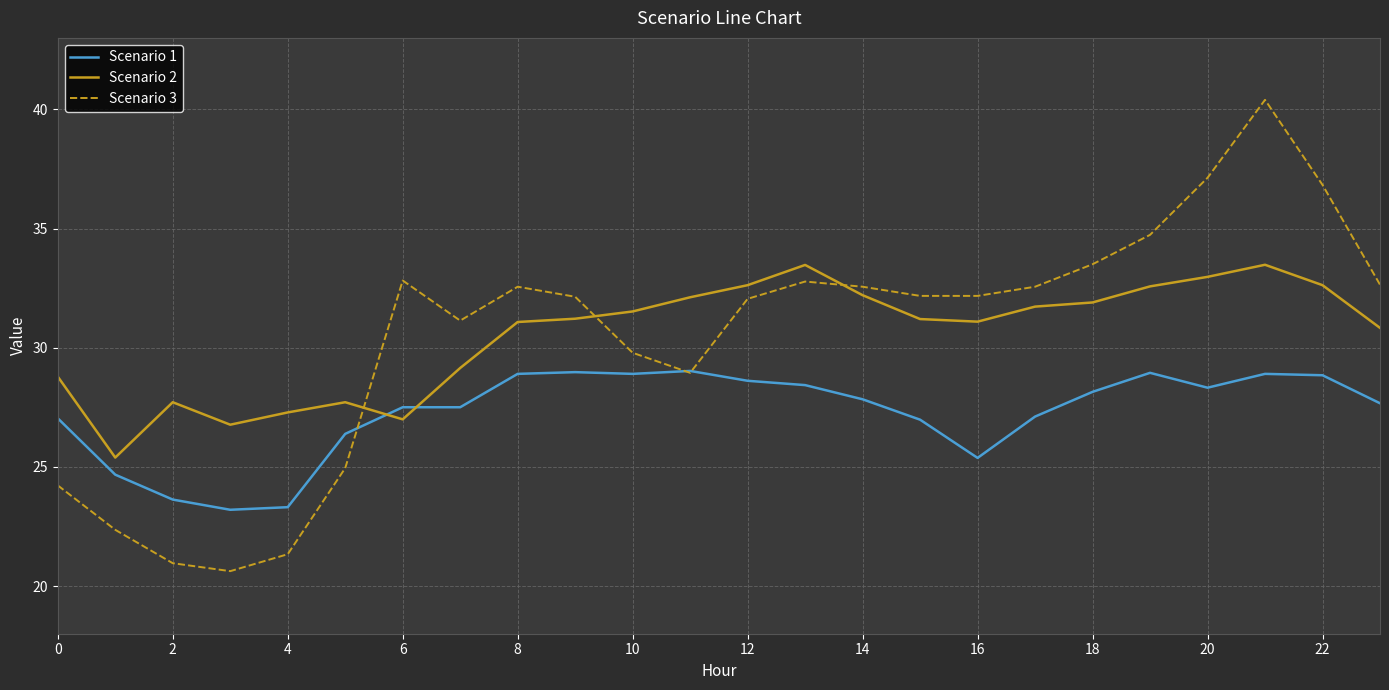

Rank the series by their maximum value, from highest to lowest.

Scenario 3, Scenario 2, Scenario 1